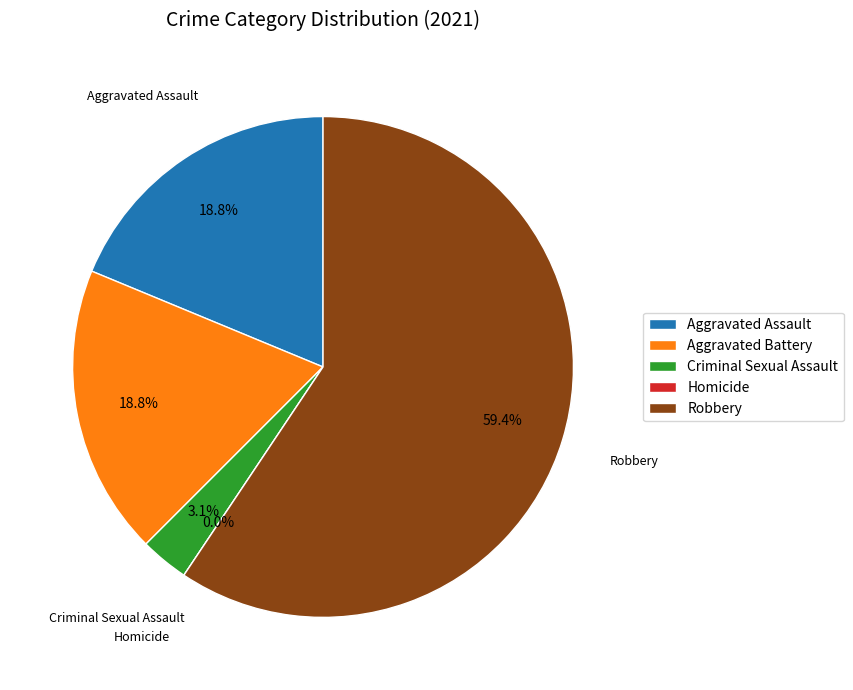

To the nearest percent, what is the combined percentage of Homicide and Robbery?

59%